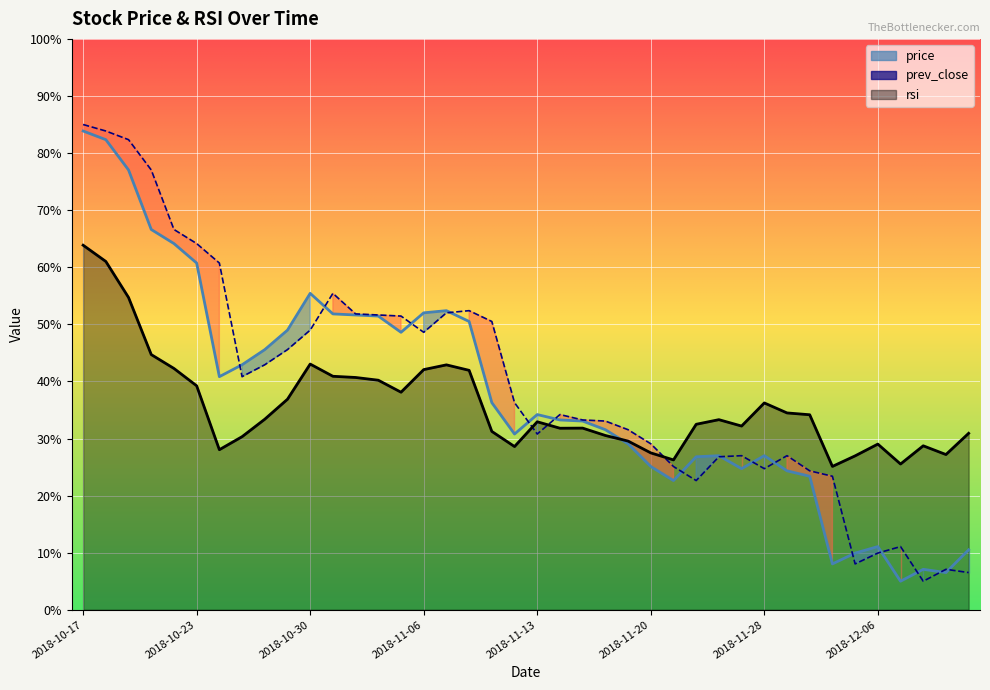

Which has a higher value, 2018-11-14 or 2018-11-09?

2018-11-09